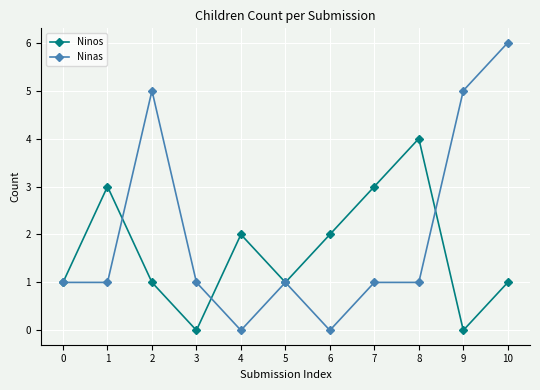

How many interior local peaks does the Ninos series have?

3